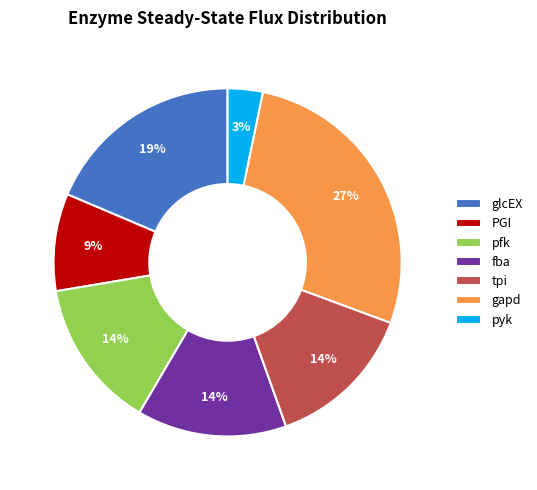

True or false: PGI accounts for 9% of the total.

True